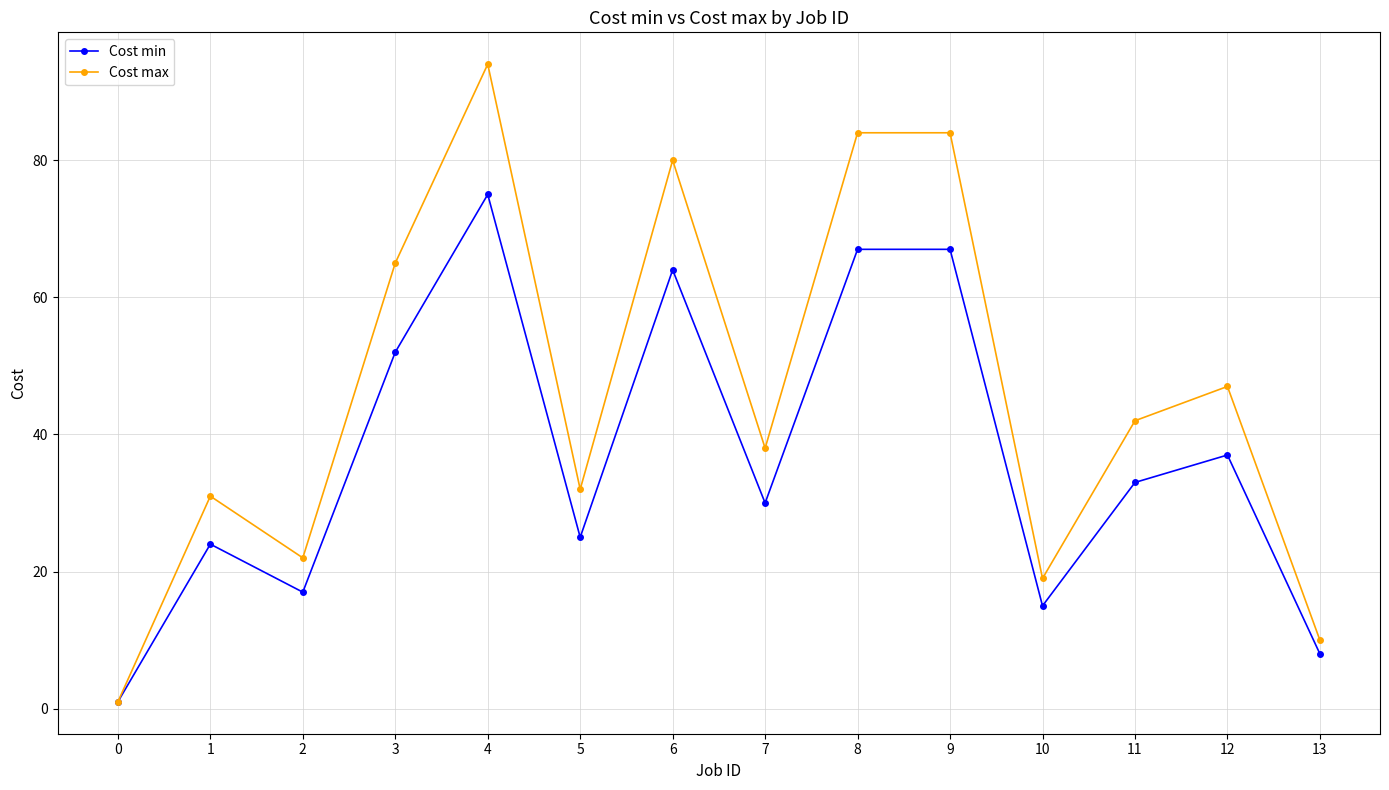

What is the total value across all series at 7?

68